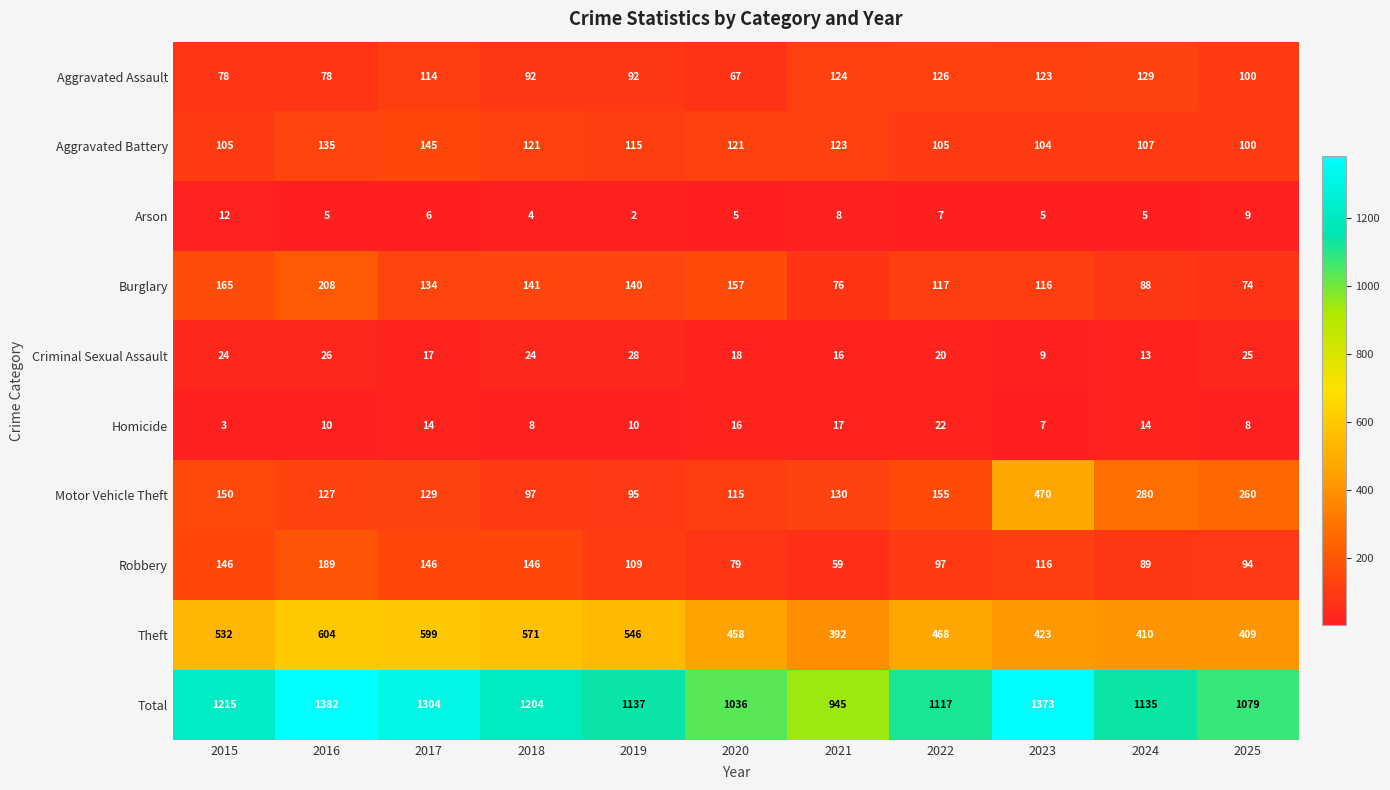

Read the Burglary value at 2023, to the nearest 5.

115